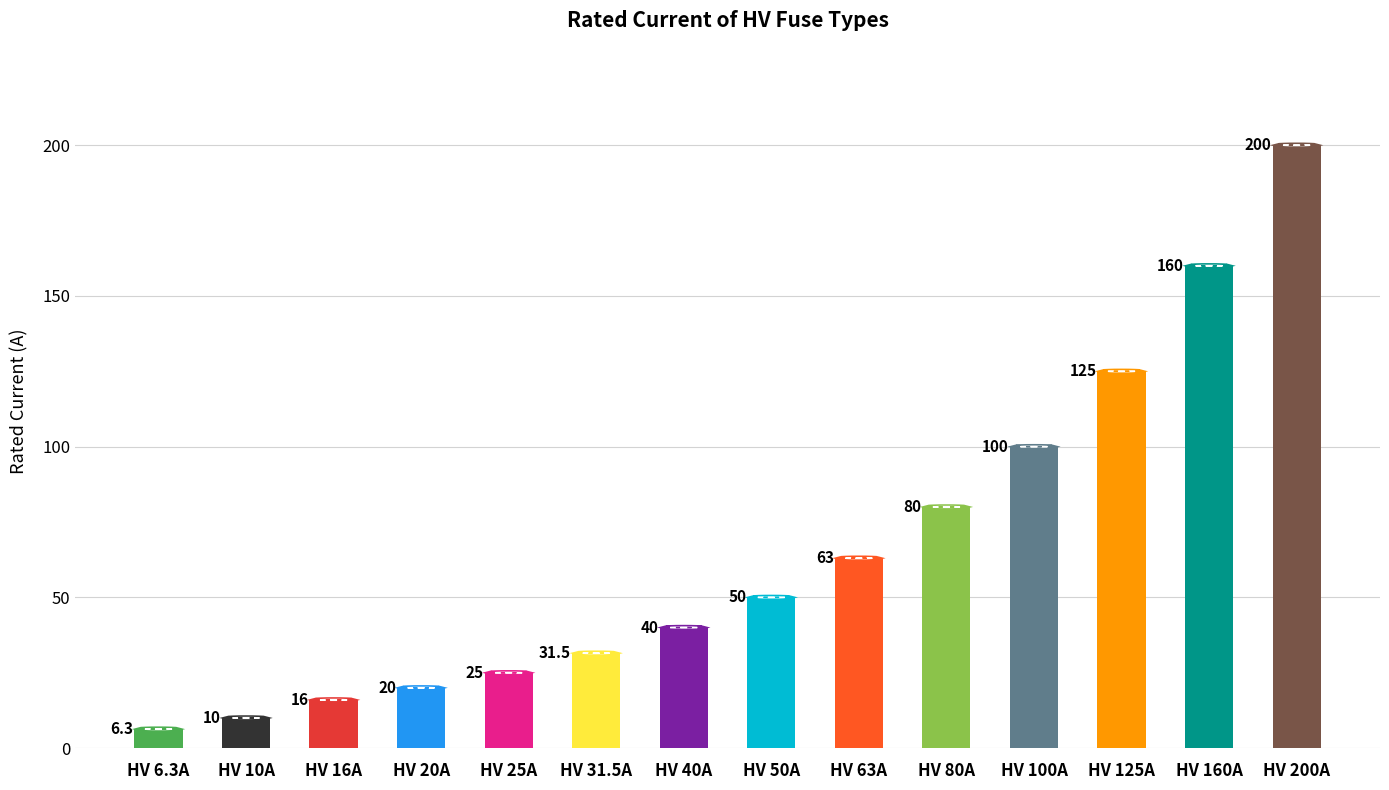

Which category has the highest value across all series?

HV 200A